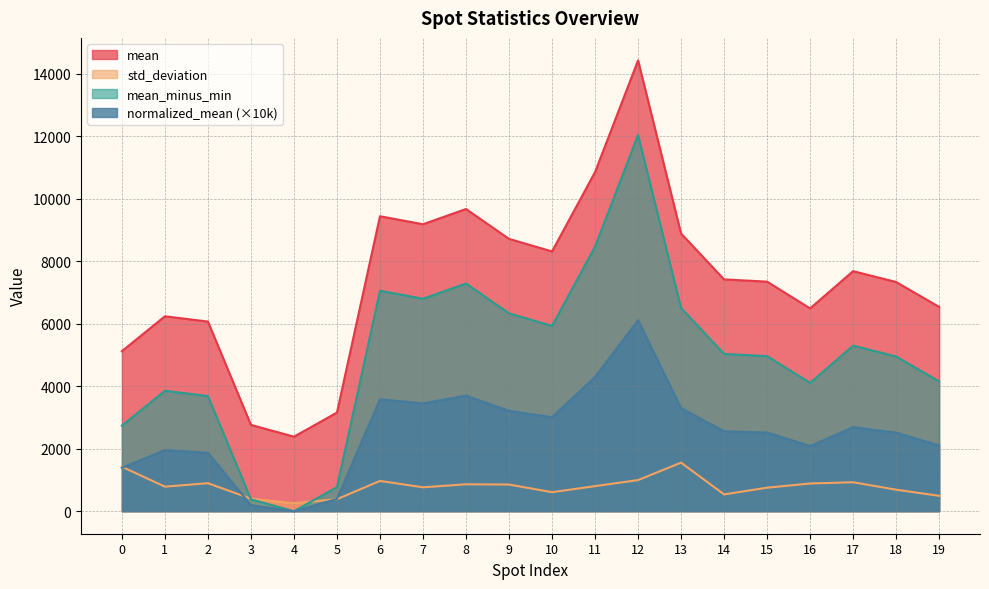

Count the number of categories in the chart.

20